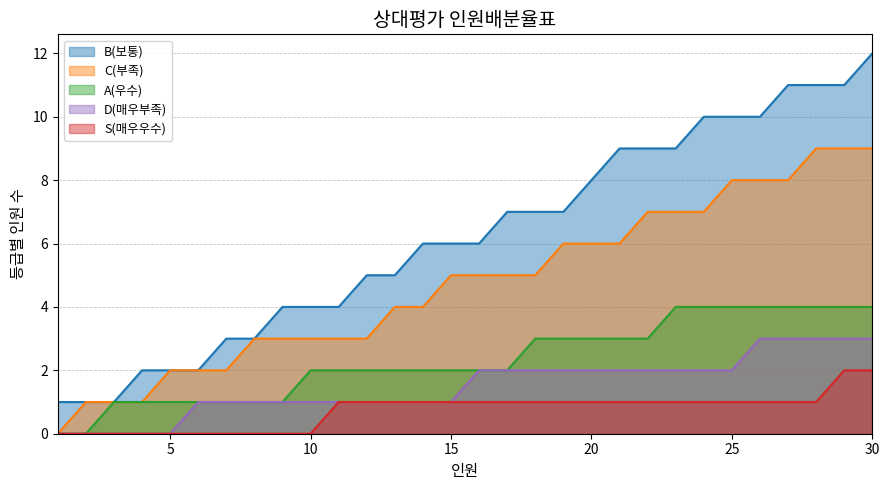

Reading left to right, list all the values displayed in this chart.

B(보통): 1	1	1	2	2	2	3	3	4	4	4	5	5	6	6	6	7	7	7	8	9	9	9	10	10	10	11	11	11	12
C(부족): 0	1	1	1	2	2	2	3	3	3	3	3	4	4	5	5	5	5	6	6	6	7	7	7	8	8	8	9	9	9
A(우수): 0	0	1	1	1	1	1	1	1	2	2	2	2	2	2	2	2	3	3	3	3	3	4	4	4	4	4	4	4	4
D(매우부족): 0	0	0	0	0	1	1	1	1	1	1	1	1	1	1	2	2	2	2	2	2	2	2	2	2	3	3	3	3	3
S(매우우수): 0	0	0	0	0	0	0	0	0	0	1	1	1	1	1	1	1	1	1	1	1	1	1	1	1	1	1	1	2	2